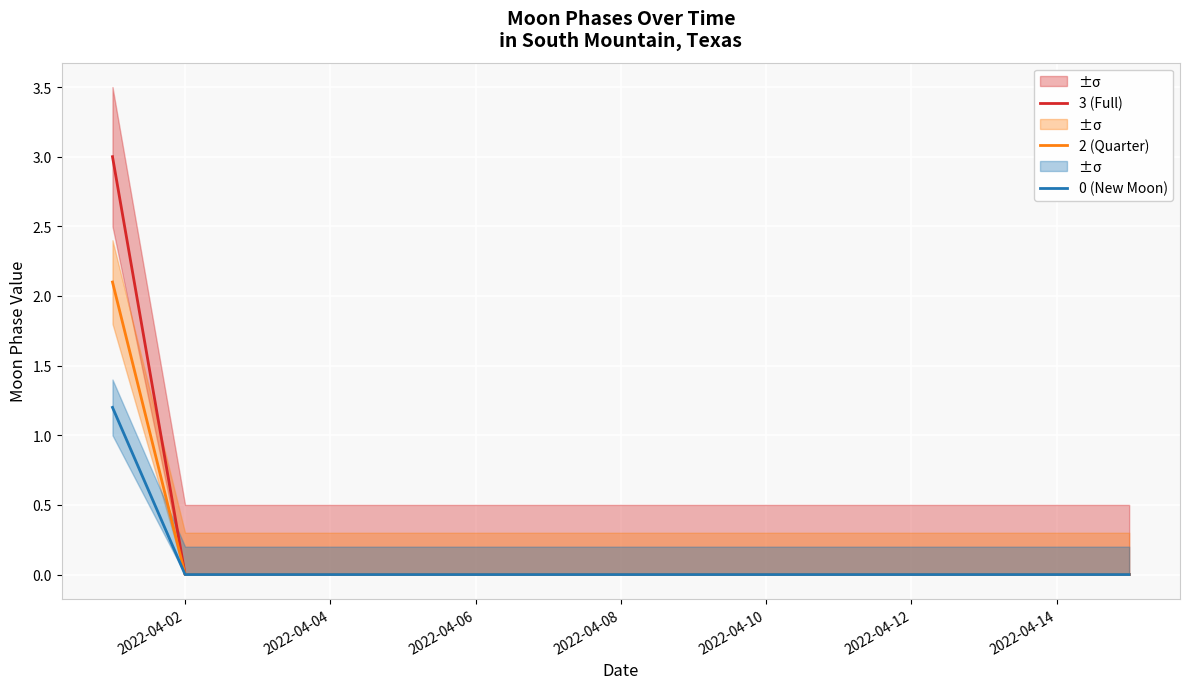

What is the maximum value for 3 (Full)?

3.0